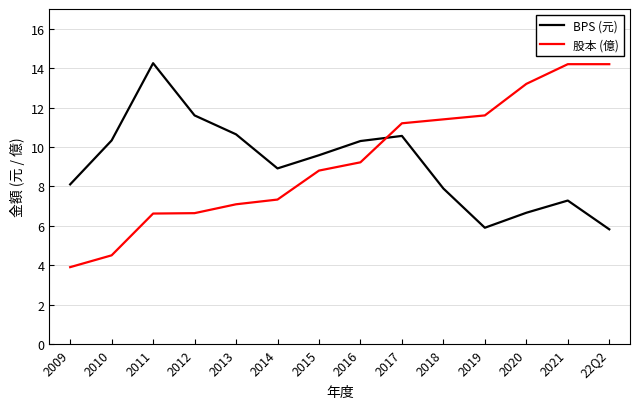

What is the sum of the 股本 (億) values at 2016 and 2020?

22.4